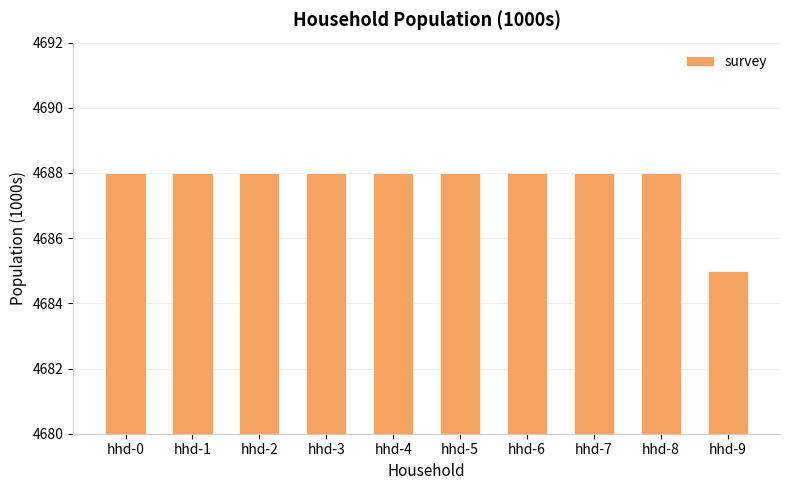

At which label is the value closest to 4686?

hhd-9